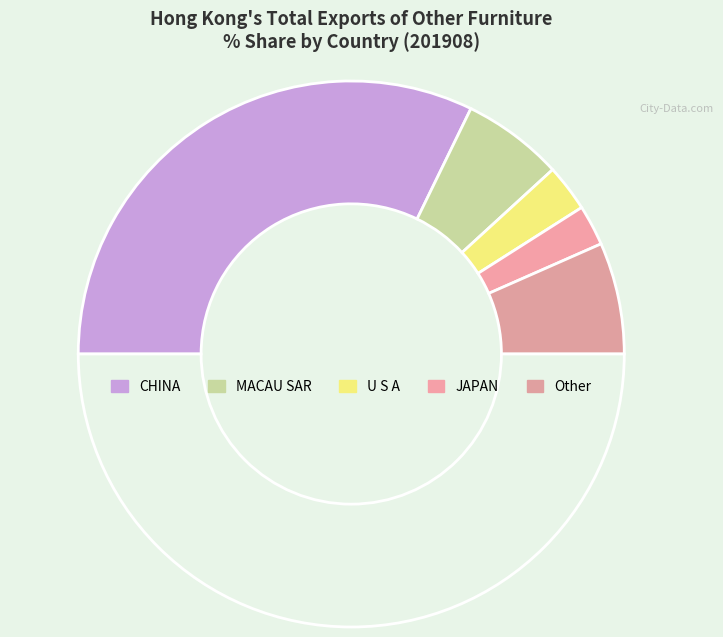

Count the number of slices in the pie.

6